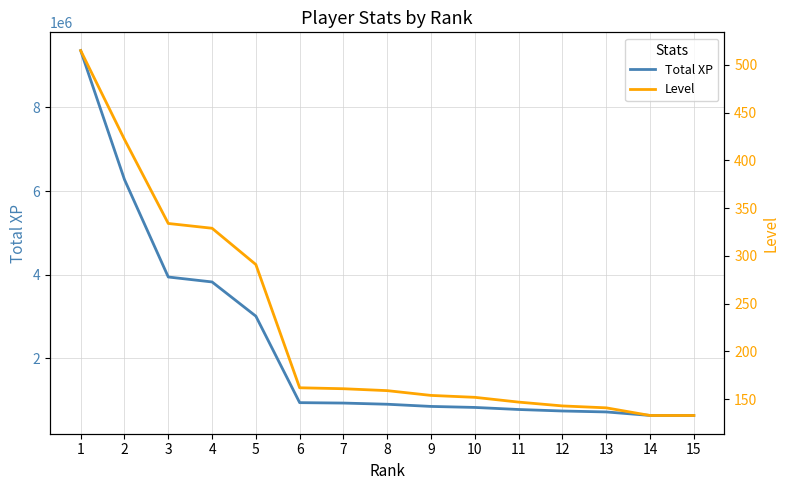

Is the value of Total XP at 11 greater than the value of Level at 1?

Yes